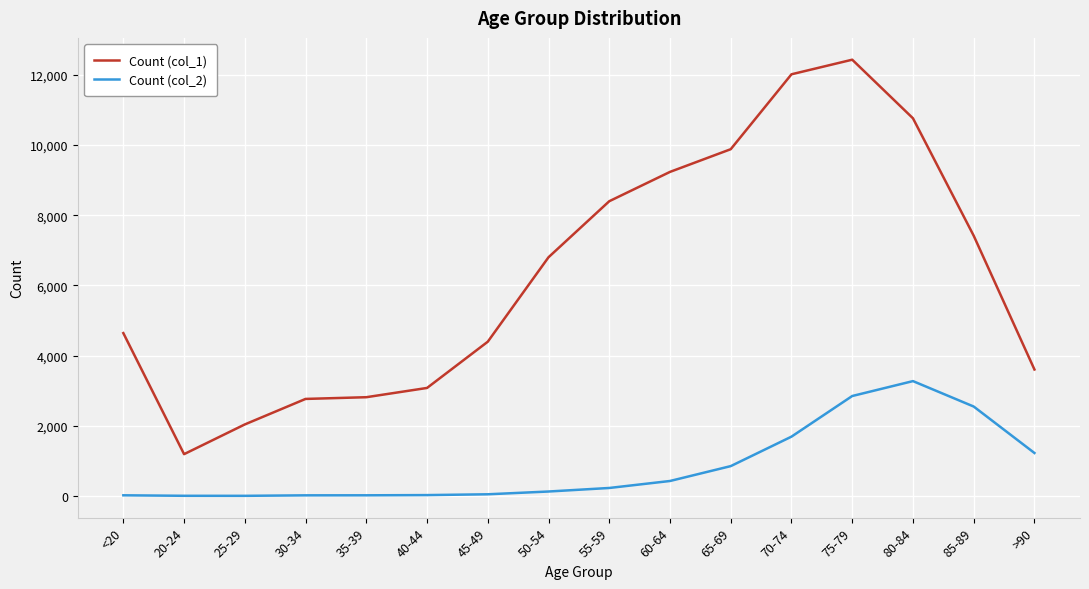

What is the maximum value shown in the chart?

12434